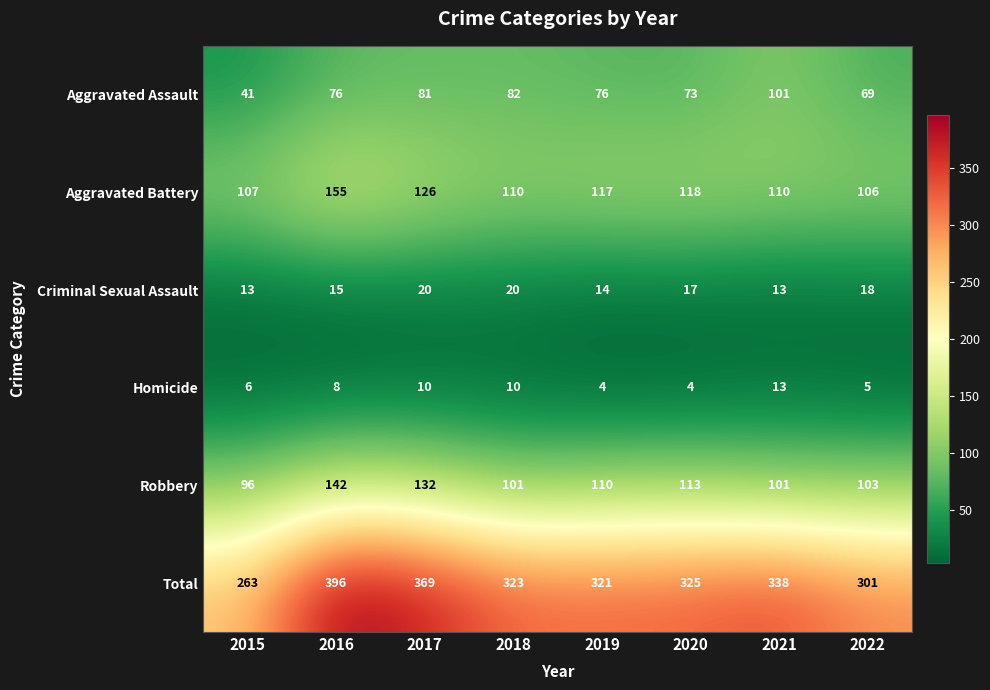

What is the sum of the Criminal Sexual Assault values at 2019 and 2015?

27